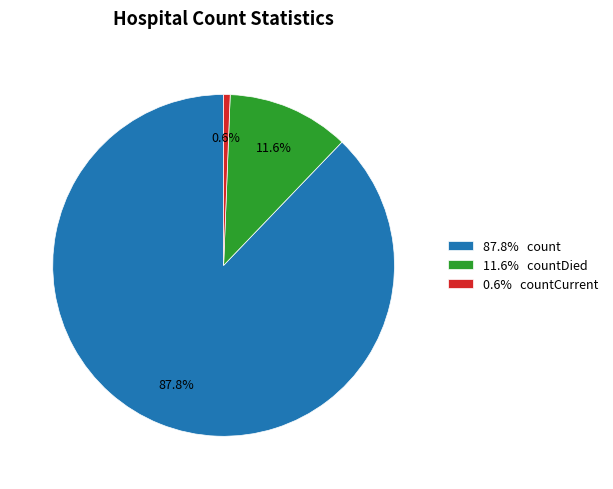

To the nearest percent, what is the average slice percentage?

33%